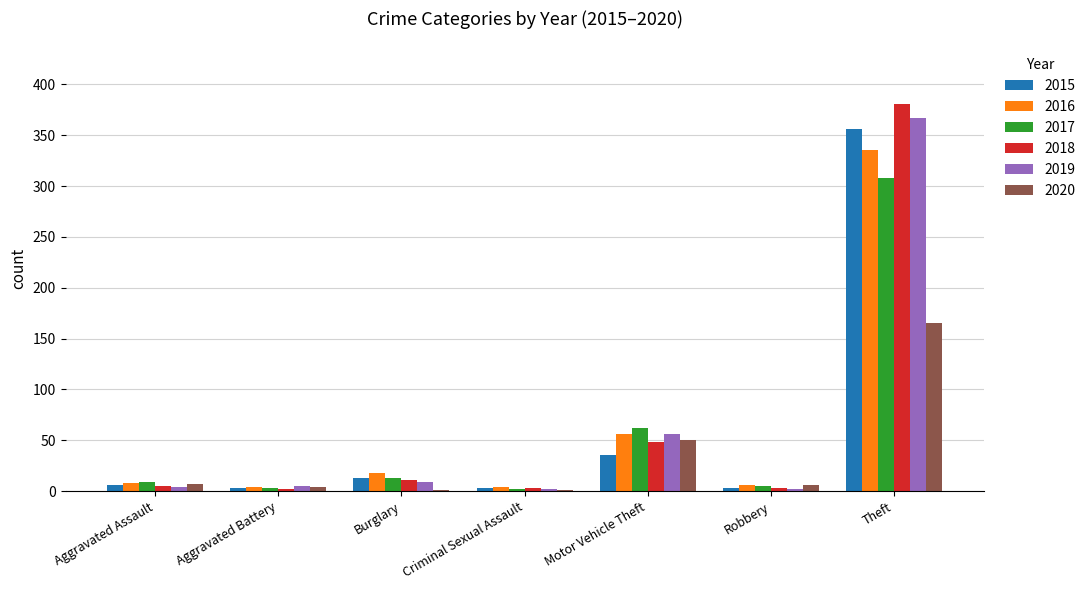

What is the sum of all 2019 values?

445